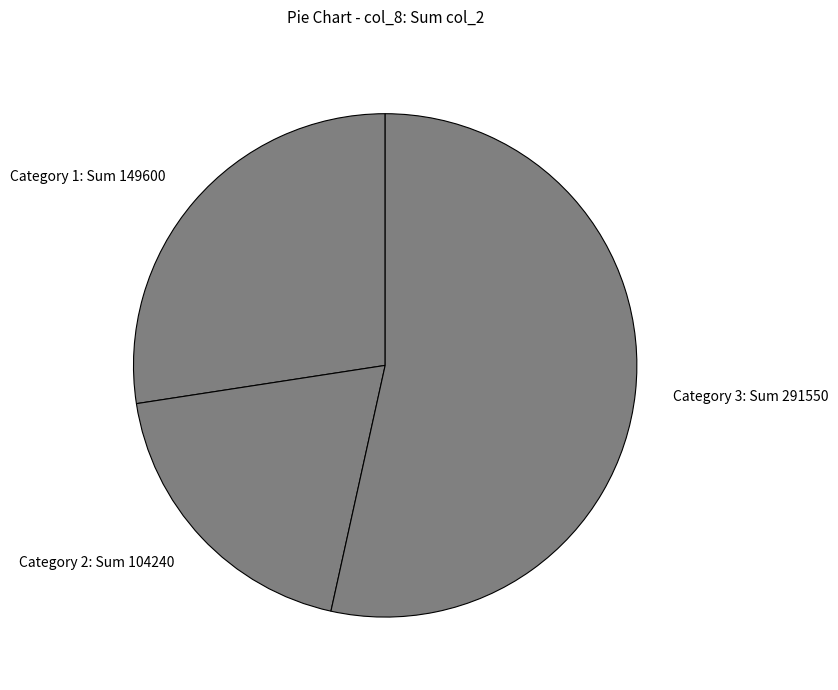

What is the largest slice in the pie chart?

Category 3: Sum 291550